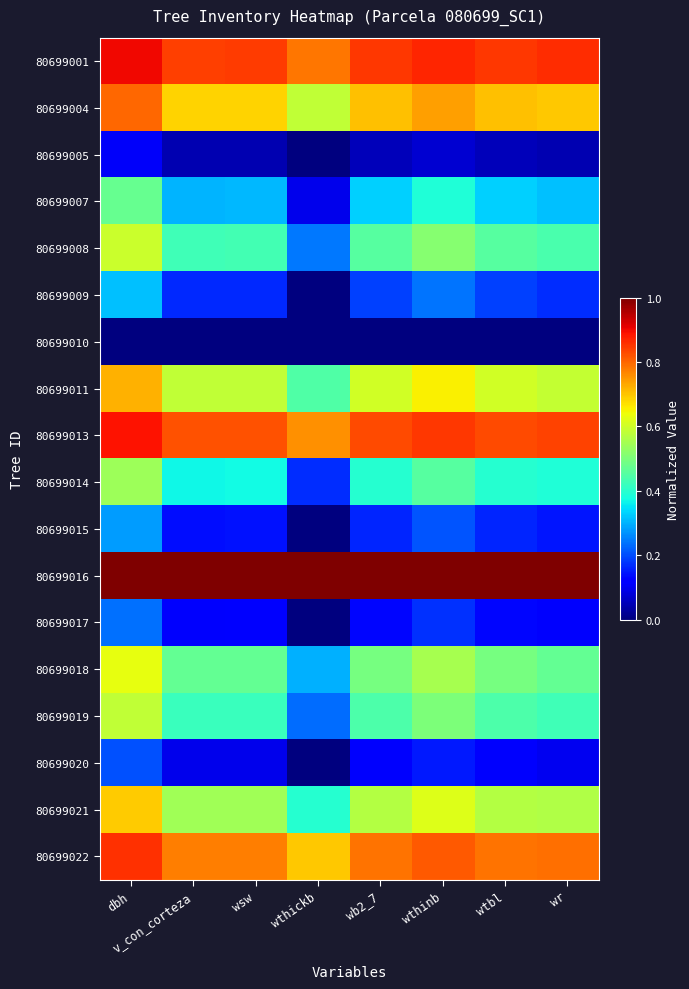

Reading left to right, extract all data points from this chart.

80699001: dbh=0.9	v_con_corteza=0.8	wsw=0.8	wthickb=0.8	wb2_7=0.9	wthinb=0.9	wtbl=0.9	wr=0.9
80699004: dbh=0.8	v_con_corteza=0.7	wsw=0.7	wthickb=0.6	wb2_7=0.7	wthinb=0.7	wtbl=0.7	wr=0.7
80699005: dbh=0.1	v_con_corteza=0.0	wsw=0.0	wthickb=0.0	wb2_7=0.1	wthinb=0.1	wtbl=0.1	wr=0.0
80699007: dbh=0.5	v_con_corteza=0.3	wsw=0.3	wthickb=0.1	wb2_7=0.3	wthinb=0.4	wtbl=0.3	wr=0.3
80699008: dbh=0.6	v_con_corteza=0.4	wsw=0.4	wthickb=0.2	wb2_7=0.5	wthinb=0.5	wtbl=0.5	wr=0.4
80699009: dbh=0.3	v_con_corteza=0.2	wsw=0.2	wthickb=0.0	wb2_7=0.2	wthinb=0.2	wtbl=0.2	wr=0.2
80699010: dbh=0.0	v_con_corteza=0.0	wsw=0.0	wthickb=0.0	wb2_7=0.0	wthinb=0.0	wtbl=0.0	wr=0.0
80699011: dbh=0.7	v_con_corteza=0.6	wsw=0.6	wthickb=0.4	wb2_7=0.6	wthinb=0.7	wtbl=0.6	wr=0.6
80699013: dbh=0.9	v_con_corteza=0.8	wsw=0.8	wthickb=0.8	wb2_7=0.8	wthinb=0.9	wtbl=0.8	wr=0.8
80699014: dbh=0.5	v_con_corteza=0.4	wsw=0.4	wthickb=0.2	wb2_7=0.4	wthinb=0.5	wtbl=0.4	wr=0.4
80699015: dbh=0.3	v_con_corteza=0.1	wsw=0.1	wthickb=0.0	wb2_7=0.2	wthinb=0.2	wtbl=0.2	wr=0.1
80699016: dbh=1.0	v_con_corteza=1.0	wsw=1.0	wthickb=1.0	wb2_7=1.0	wthinb=1.0	wtbl=1.0	wr=1.0
80699017: dbh=0.2	v_con_corteza=0.1	wsw=0.1	wthickb=0.0	wb2_7=0.1	wthinb=0.2	wtbl=0.1	wr=0.1
80699018: dbh=0.6	v_con_corteza=0.5	wsw=0.5	wthickb=0.3	wb2_7=0.5	wthinb=0.6	wtbl=0.5	wr=0.5
80699019: dbh=0.6	v_con_corteza=0.4	wsw=0.4	wthickb=0.2	wb2_7=0.4	wthinb=0.5	wtbl=0.4	wr=0.4
80699020: dbh=0.2	v_con_corteza=0.1	wsw=0.1	wthickb=0.0	wb2_7=0.1	wthinb=0.1	wtbl=0.1	wr=0.1
80699021: dbh=0.7	v_con_corteza=0.5	wsw=0.5	wthickb=0.4	wb2_7=0.6	wthinb=0.6	wtbl=0.6	wr=0.6
80699022: dbh=0.9	v_con_corteza=0.8	wsw=0.8	wthickb=0.7	wb2_7=0.8	wthinb=0.8	wtbl=0.8	wr=0.8